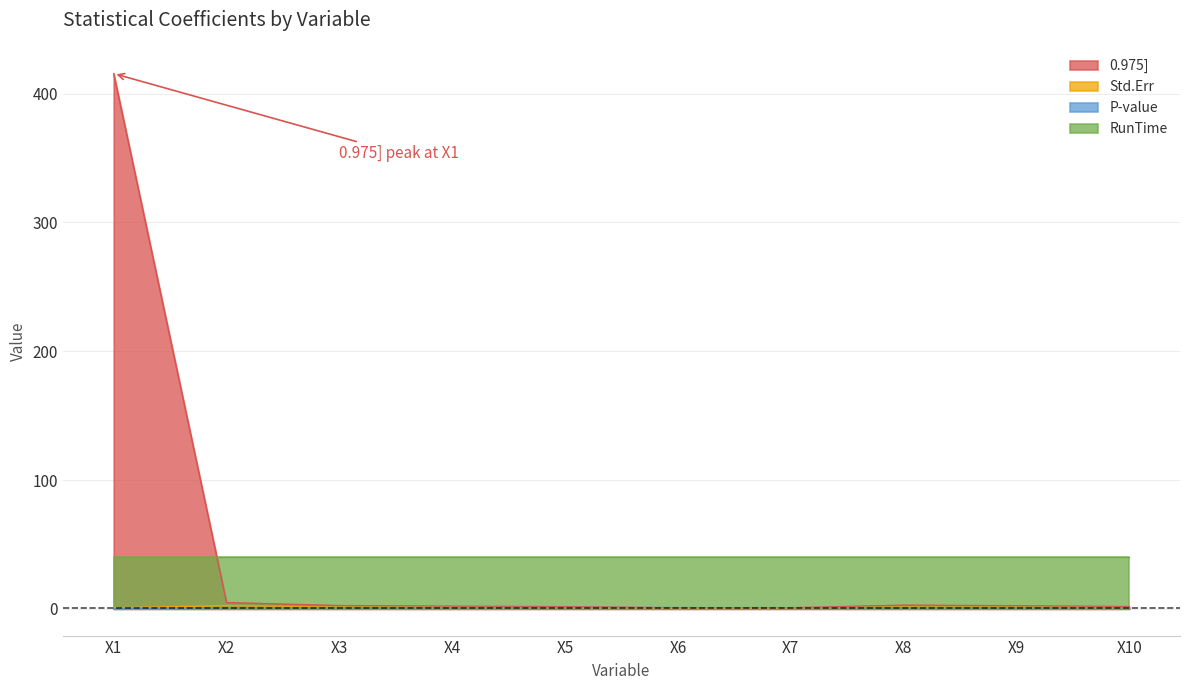

At which label does 0.975] reach its peak?

X1